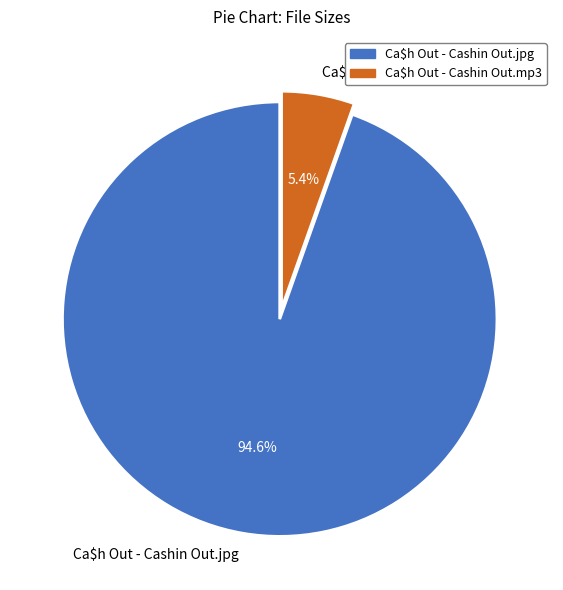

How many segments does this pie chart have?

2